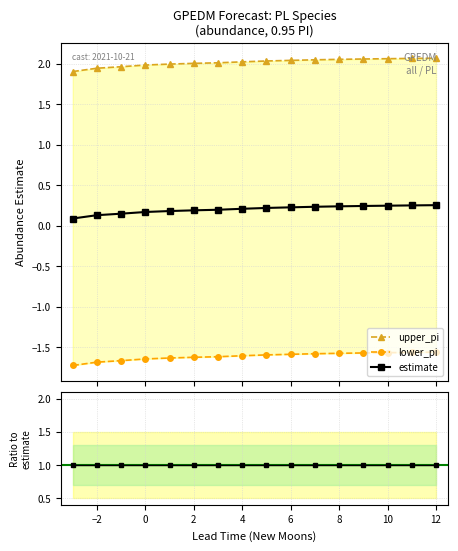

Between 547 and 560, which series saw the biggest shift?

upper_pi